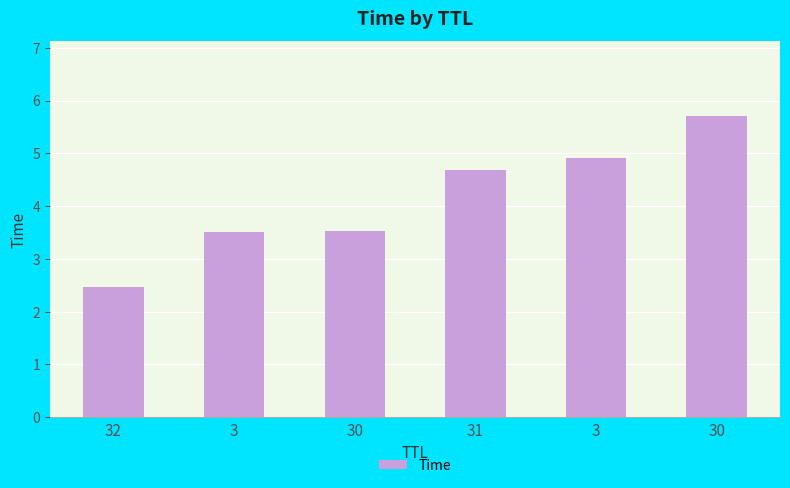

List the labels in order of value, smallest first.

32, 3, 30, 31, 3, 30